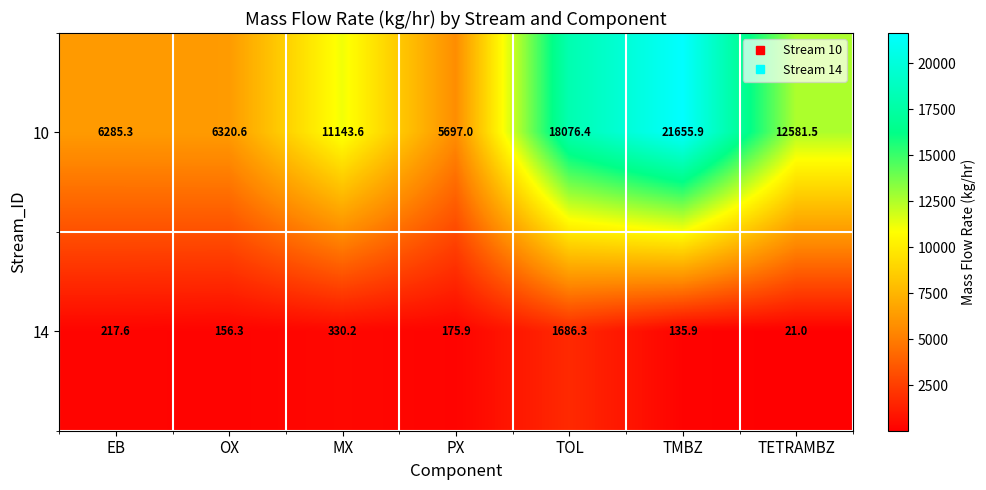

Reading left to right, what are all the values shown in this chart?

10: EB=6285.3	OX=6320.6	MX=11143.6	PX=5697.0	TOL=18076.4	TMBZ=21655.9	TETRAMBZ=12581.5
14: EB=217.6	OX=156.3	MX=330.2	PX=175.9	TOL=1686.3	TMBZ=135.9	TETRAMBZ=21.0